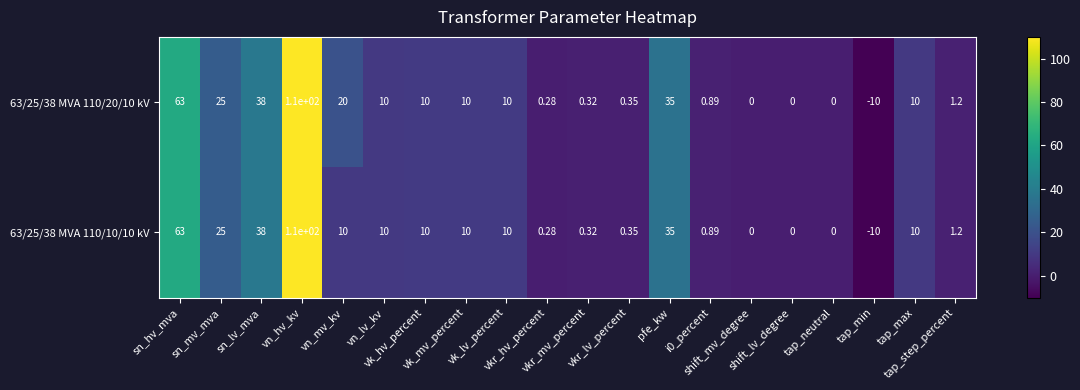

Rank the series at vn_lv_kv from highest to lowest value.

63/25/38 MVA 110/20/10 kV, 63/25/38 MVA 110/10/10 kV